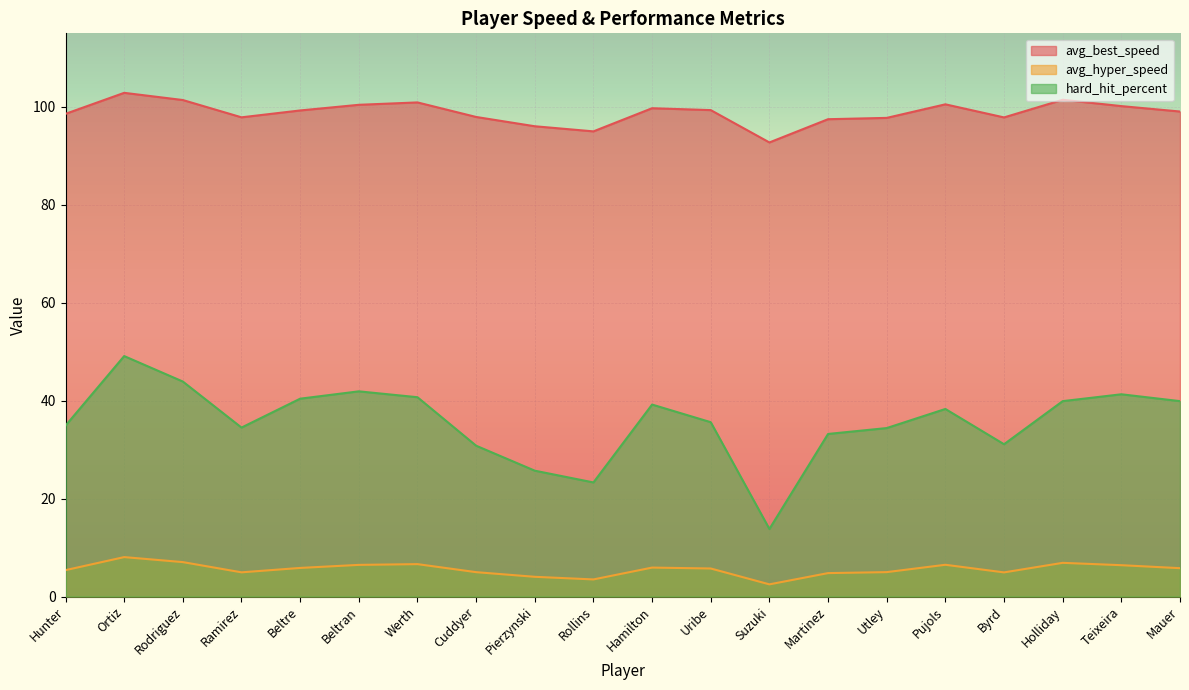

Is the value of avg_hyper_speed at Hamilton greater than the value of avg_best_speed at Pierzynski?

No